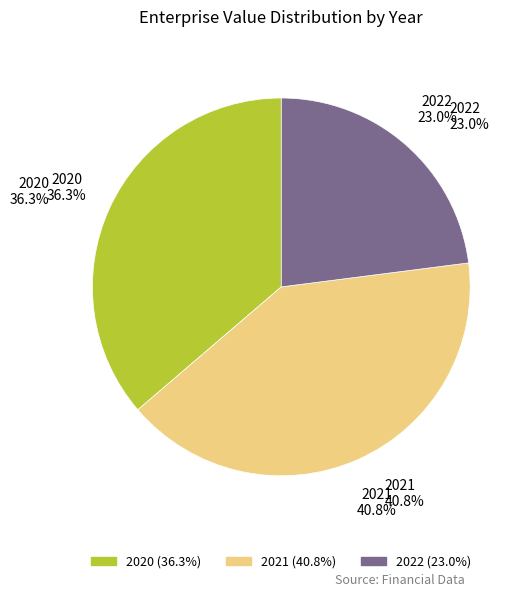

What is the change in value from 2020 to 2022?

-181521089.9